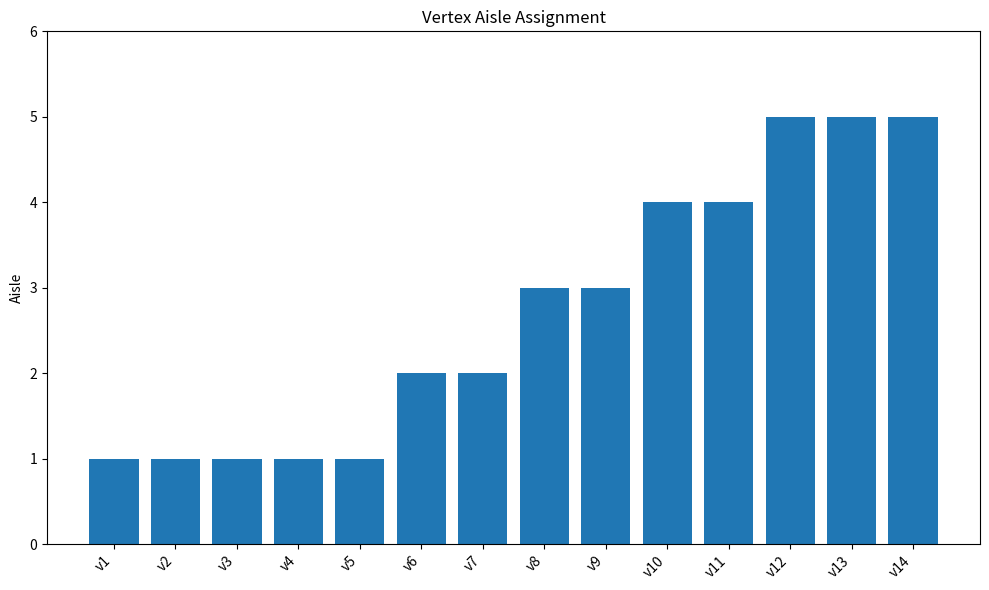

How many data points does each series have?

14